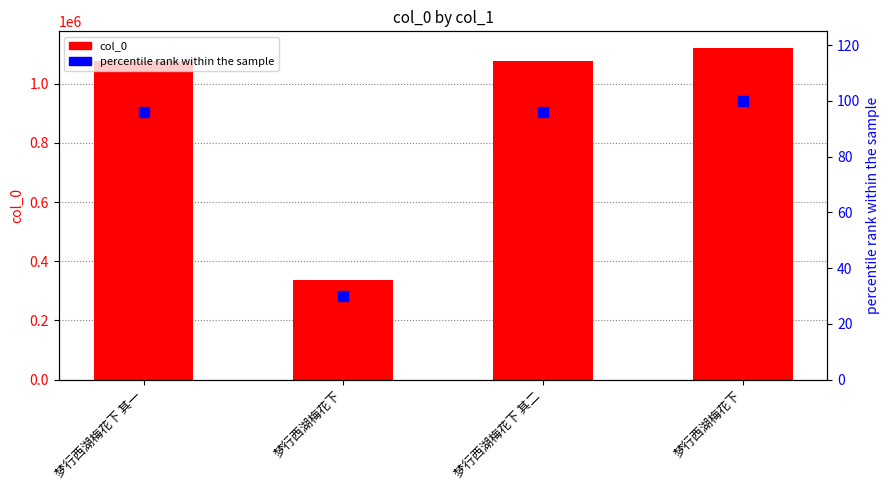

Reading left to right, list all the values displayed in this chart.

col_0: 梦行西湖梅花下 其一=1076434.0	梦行西湖梅花下=337289.0	梦行西湖梅花下 其二=1076435.0	梦行西湖梅花下=1120890.0
percentile rank within the sample: 梦行西湖梅花下 其一=96.0	梦行西湖梅花下=30.1	梦行西湖梅花下 其二=96.0	梦行西湖梅花下=100.0